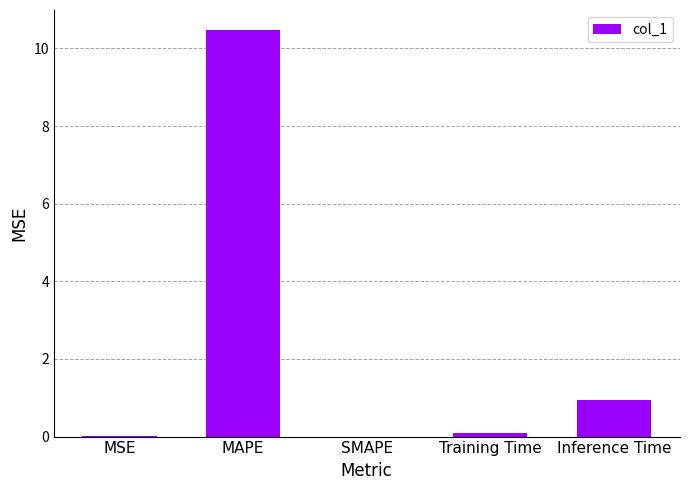

Between MAPE and Training Time, which is larger?

MAPE